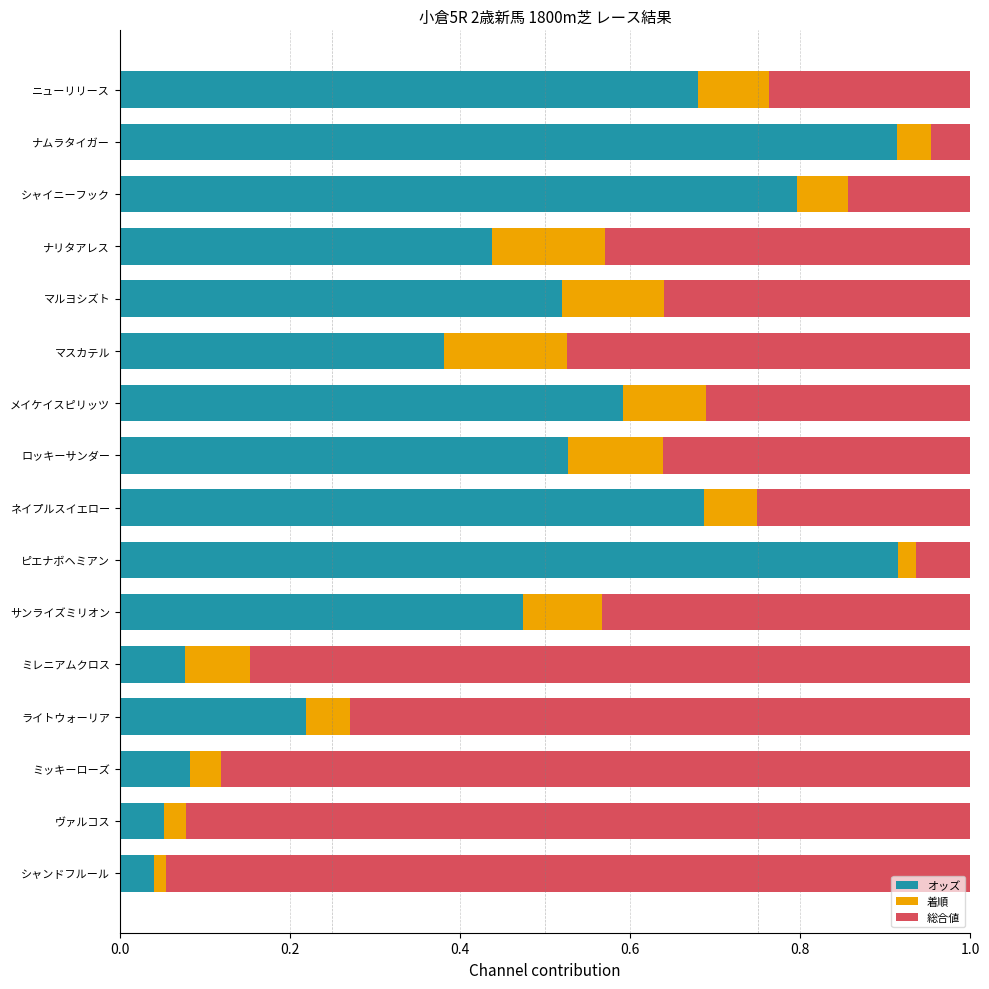

The オッズ series shows 0.9 at ロッキーサンダー. True or false?

False